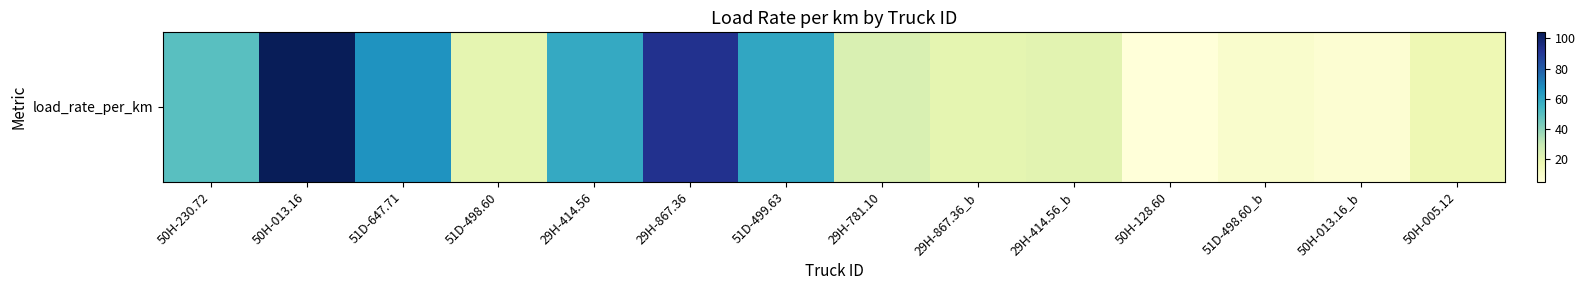

What is the greatest value displayed?

104.1